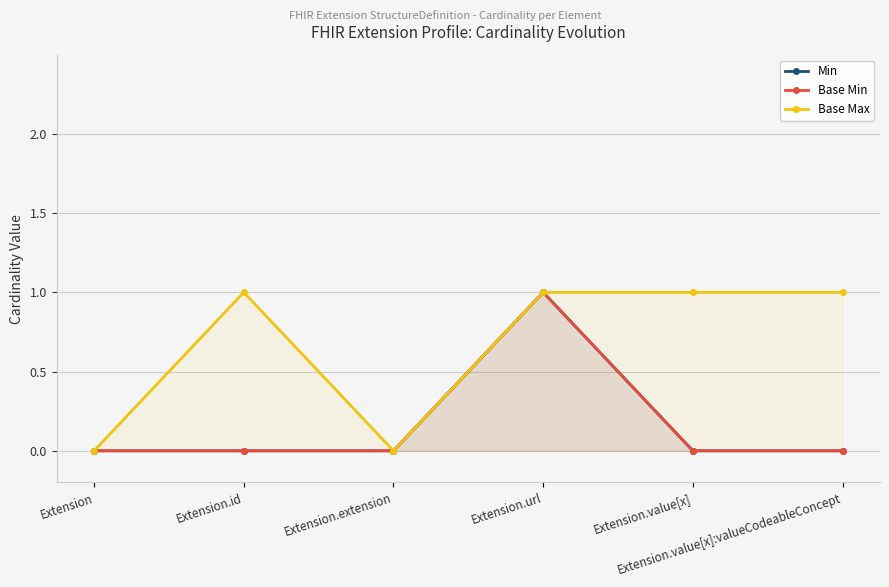

True or false: Base Max and Base Min cross at least once.

False